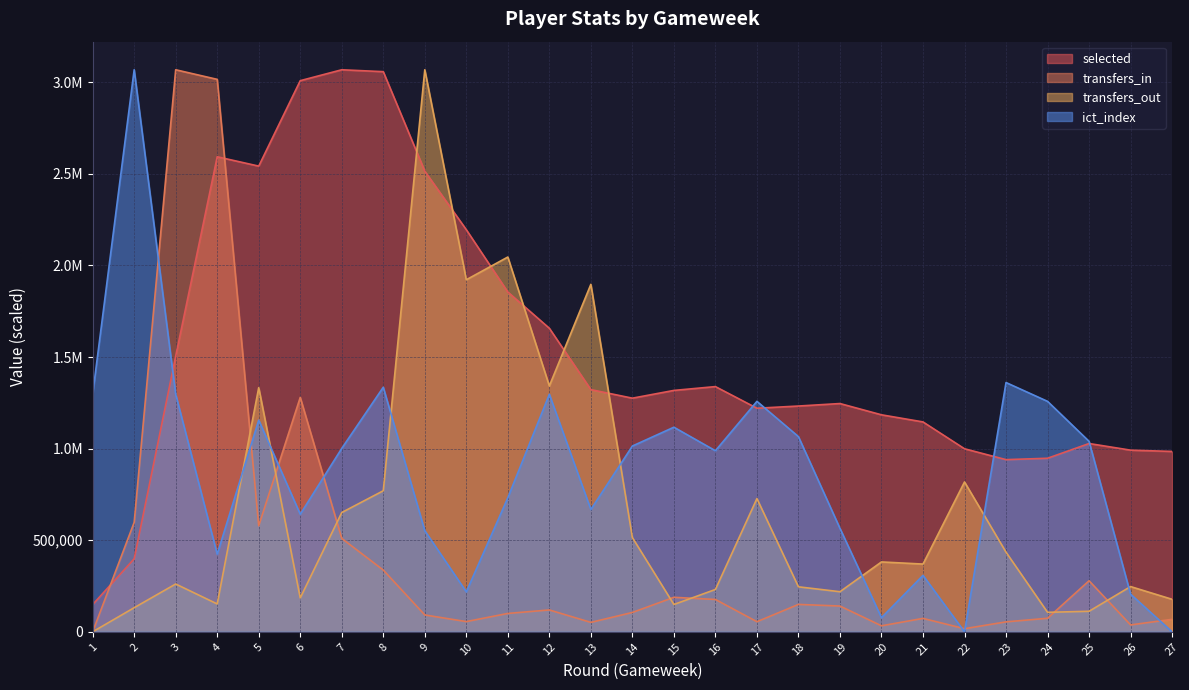

Rank the series by their average value, from highest to lowest.

selected, ict_index, transfers_out, transfers_in